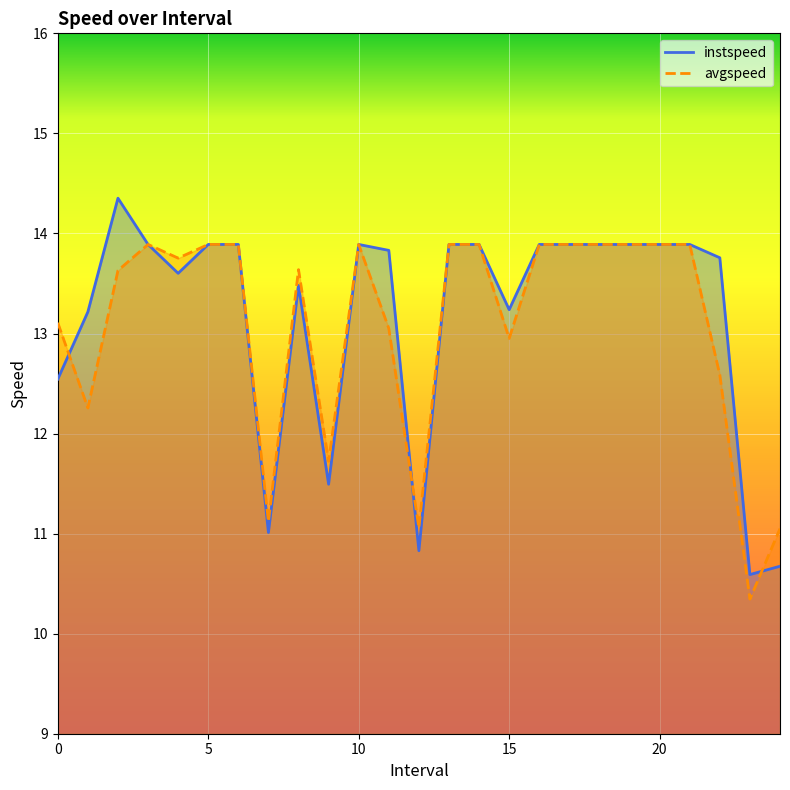

At which label is avgspeed closest to 12?

1.0